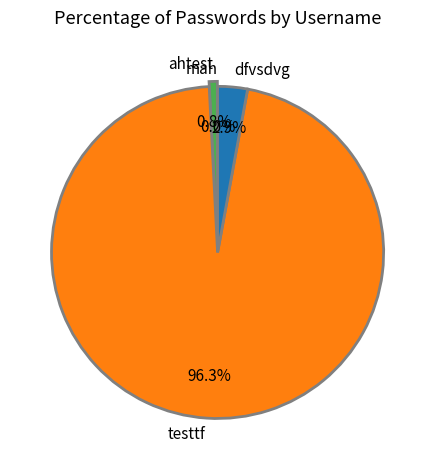

Which category accounts for the majority?

testtf